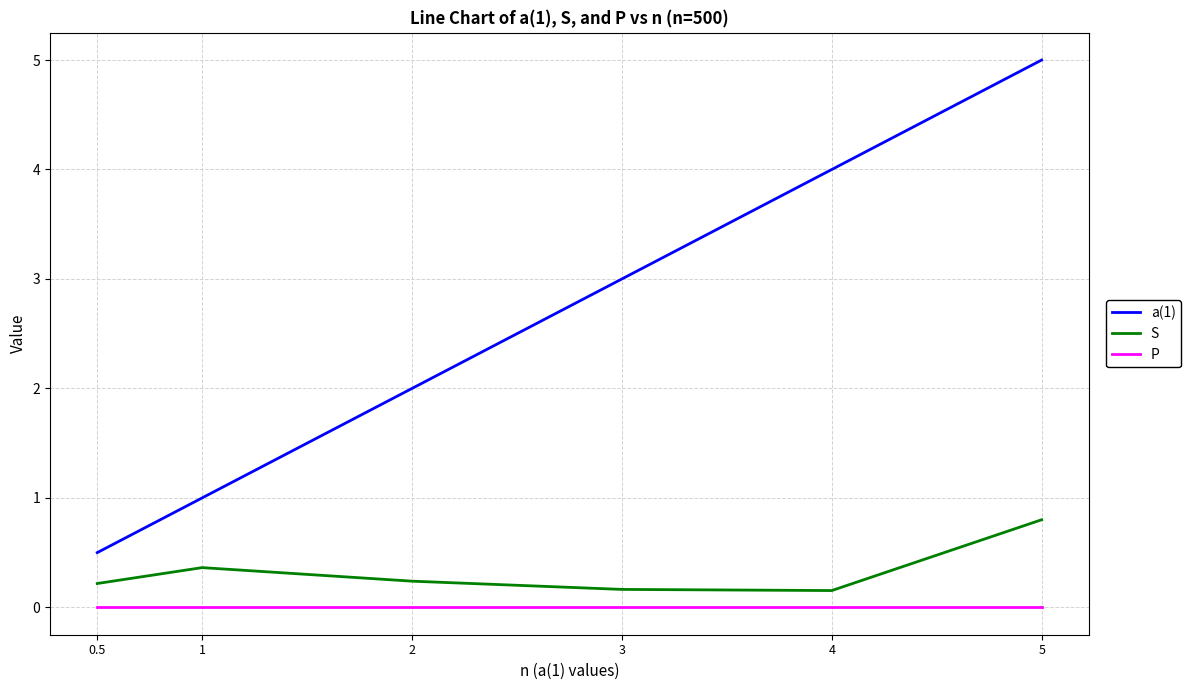

What are all the series names shown in the legend?

a(1), S, P